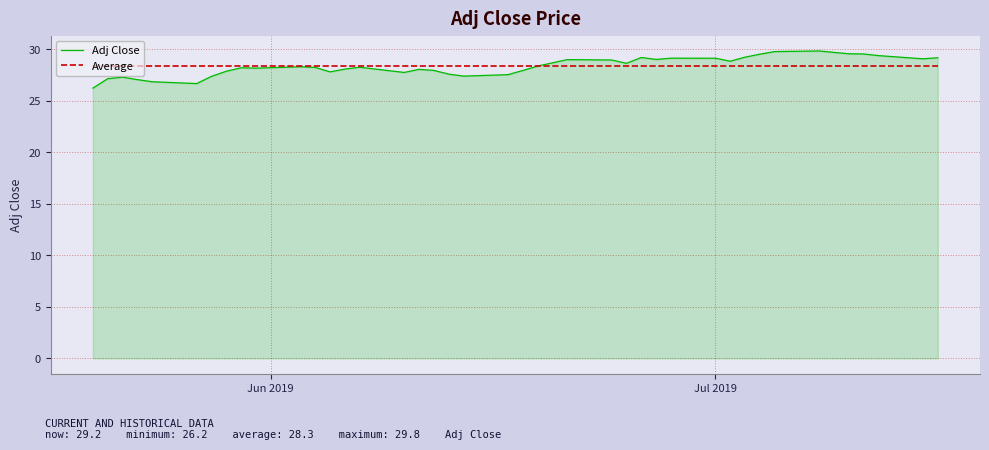

True or false: Adj Close has more than 1 points higher than both neighbors.

True